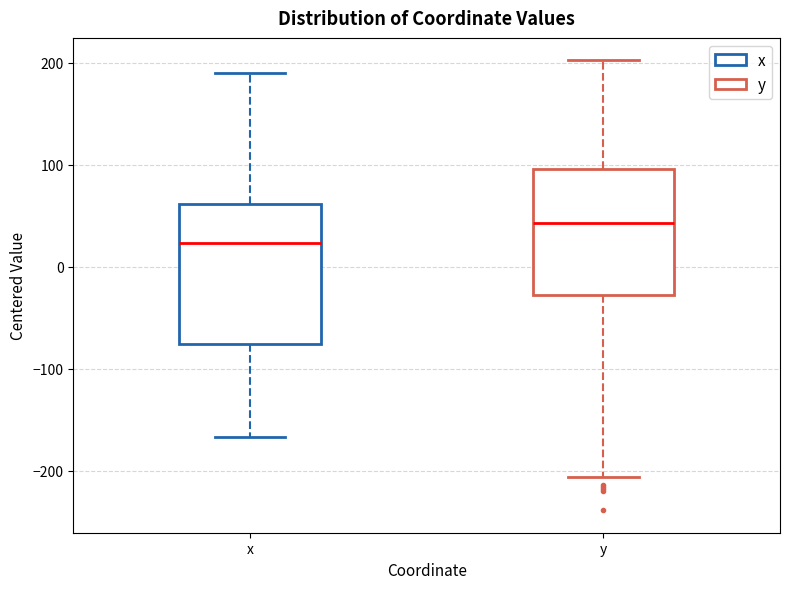

Reading left to right, read every box against the y-axis: the position of its median line, the range the box covers, and the ends of its whiskers. The values are not printed on the chart, so give them approximately, as read against the axis.

x: median 20, box -80 to 60, whiskers -170 to 190
y: median 40, box -30 to 100, whiskers -210 to 200